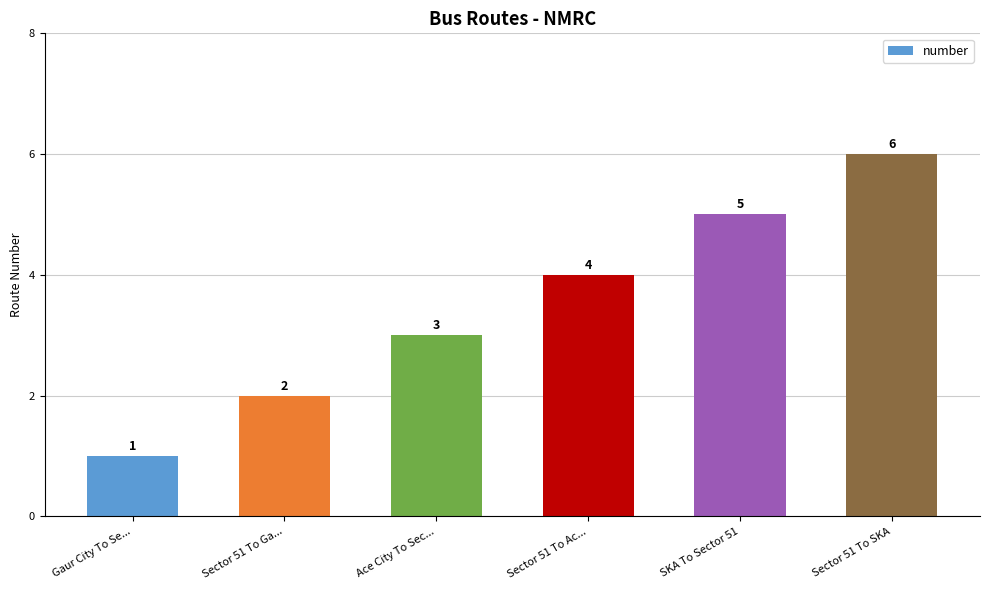

True or false: the data shows 1 at Sector 51 To Ga....

False